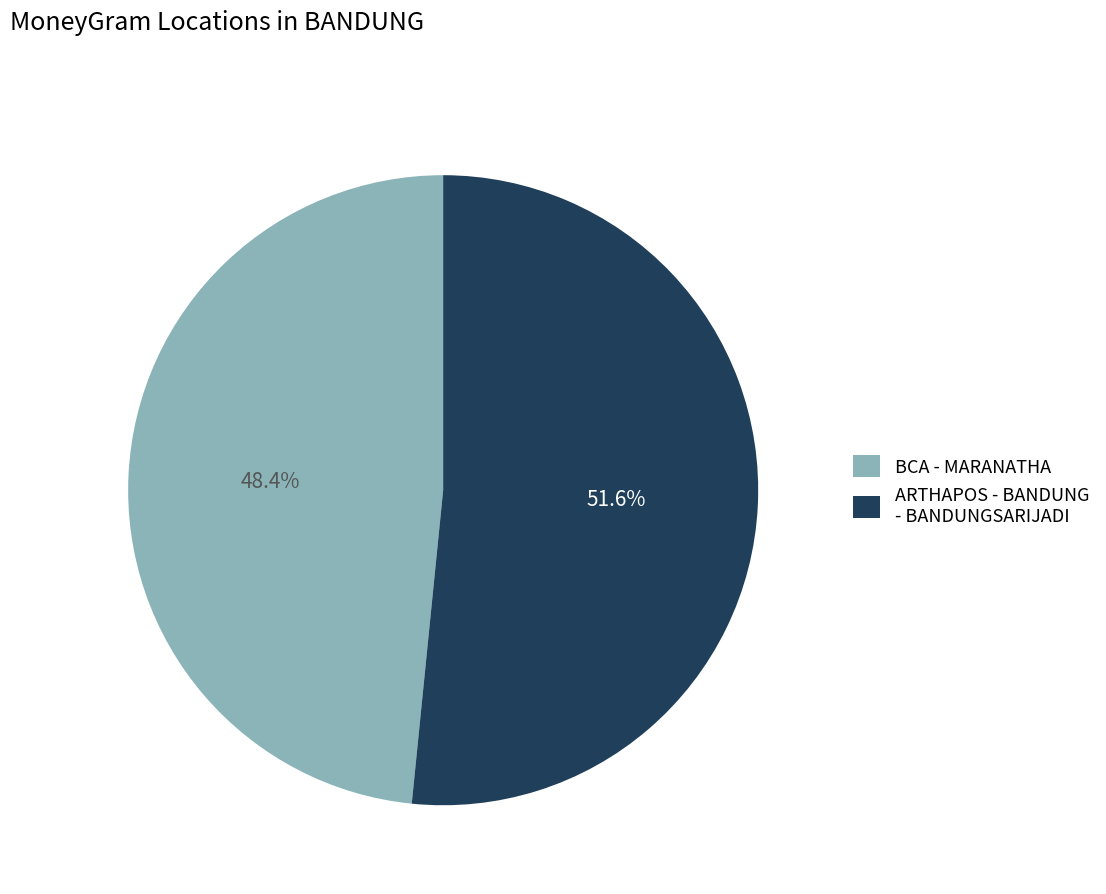

How many slices are in this pie chart?

2